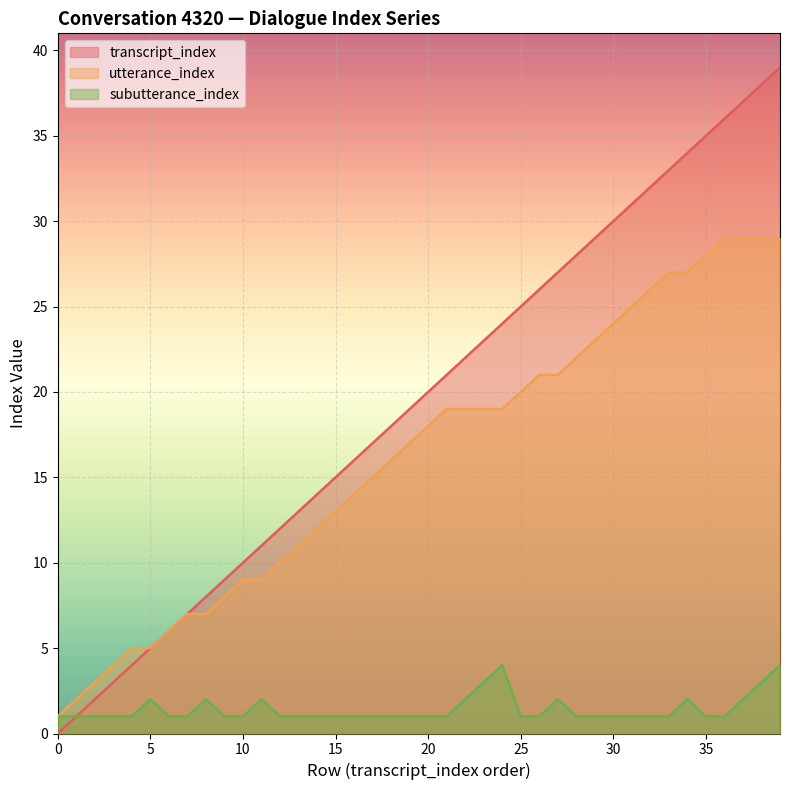

True or false: utterance_index and subutterance_index cross at least once.

False